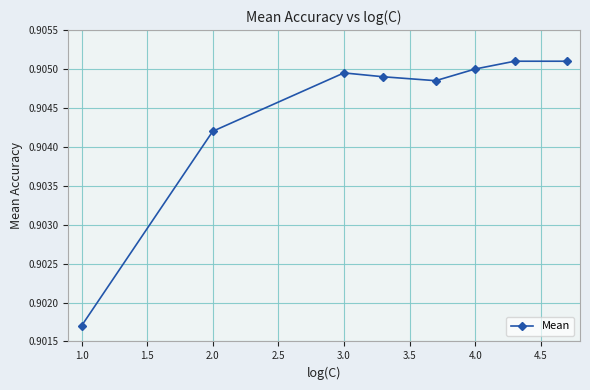

How many values are between 0 and 1?

8